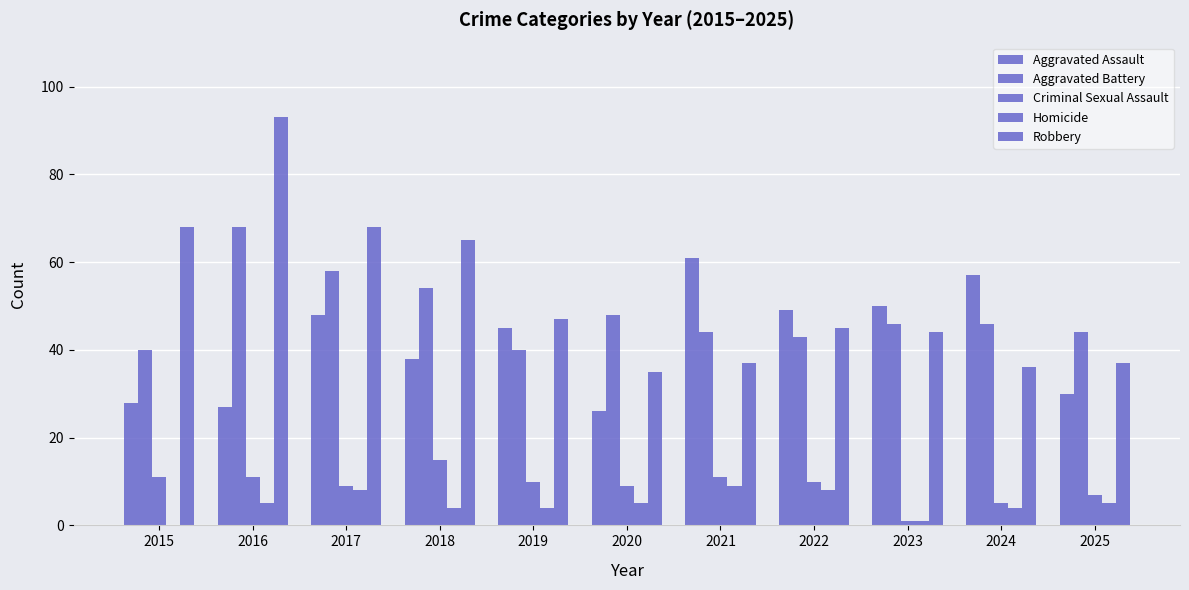

What is the difference between the highest and lowest values at 2021?

52